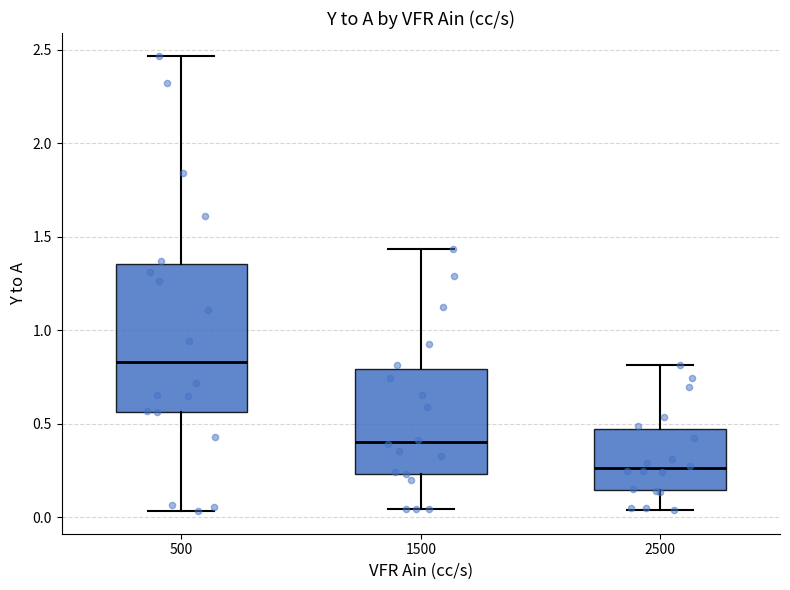

Which box has the lowest median line?

2500